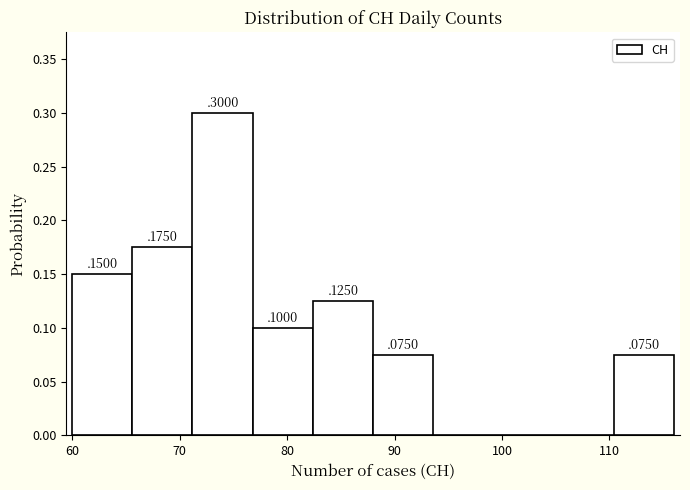

Which range on the x-axis has the tallest bar?

71.2 to 76.8